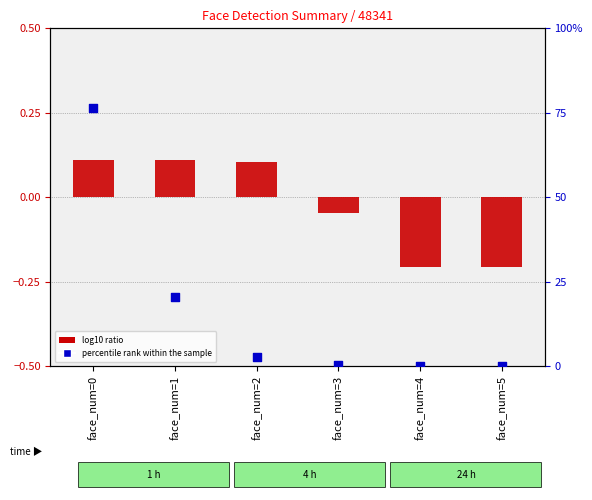

What are all the series names shown in the legend?

log10 ratio, percentile rank within the sample